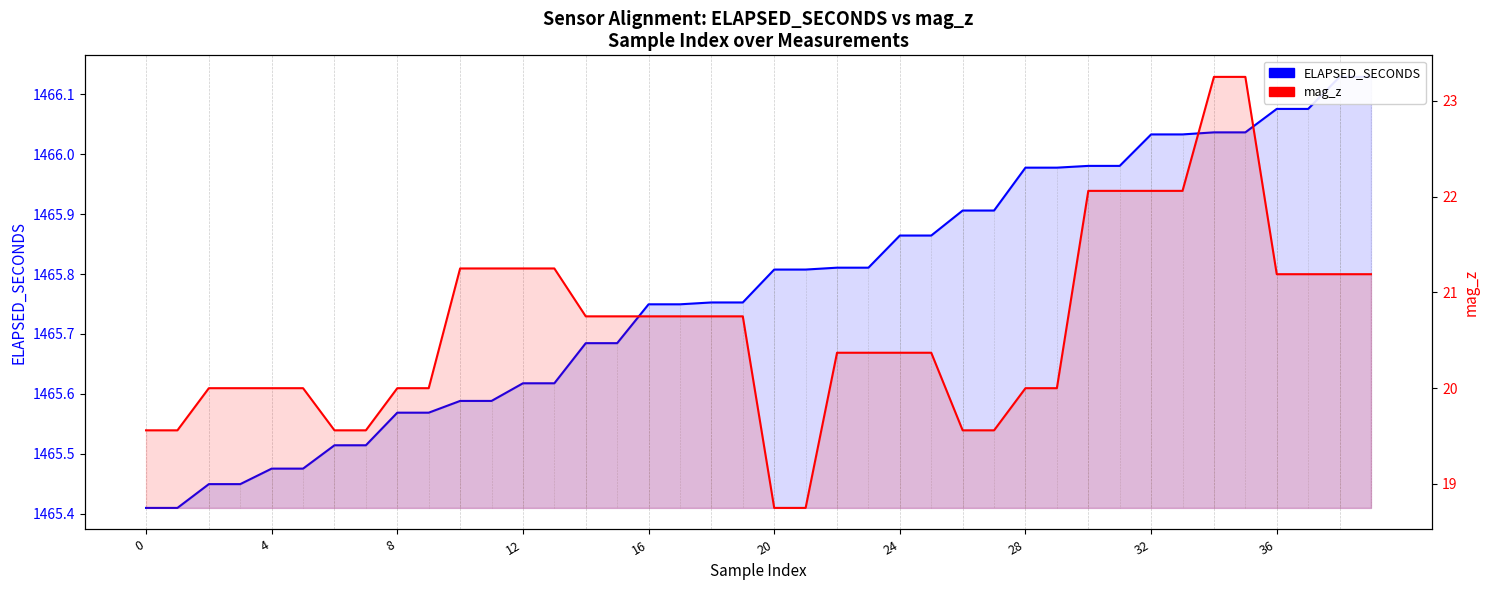

The mag_z series shows 34.5 at 0. True or false?

False